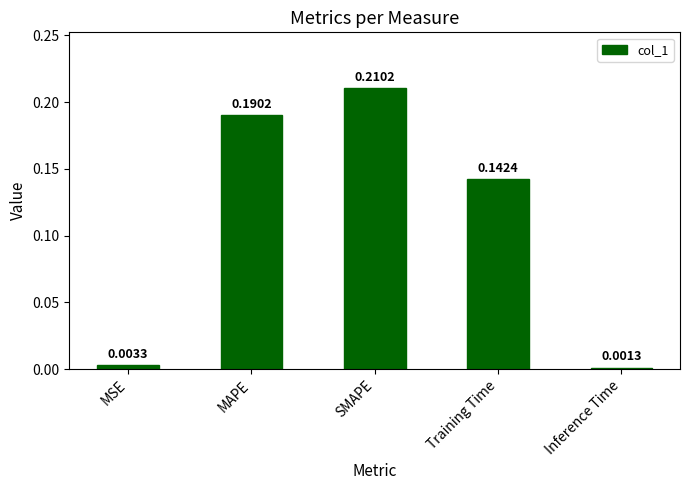

Where is the data nearest to the value 0?

Inference Time